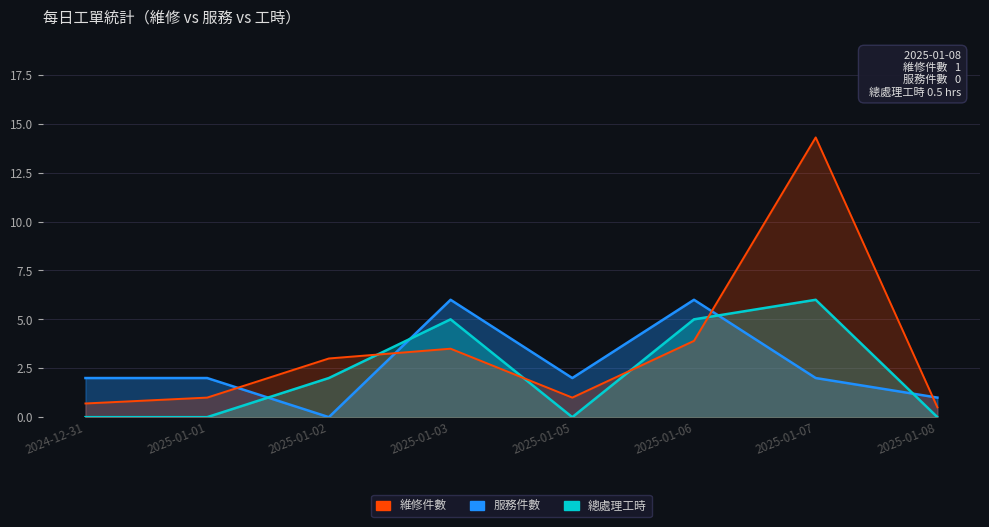

How many values in the 總處理工時 series exceed 3?

3